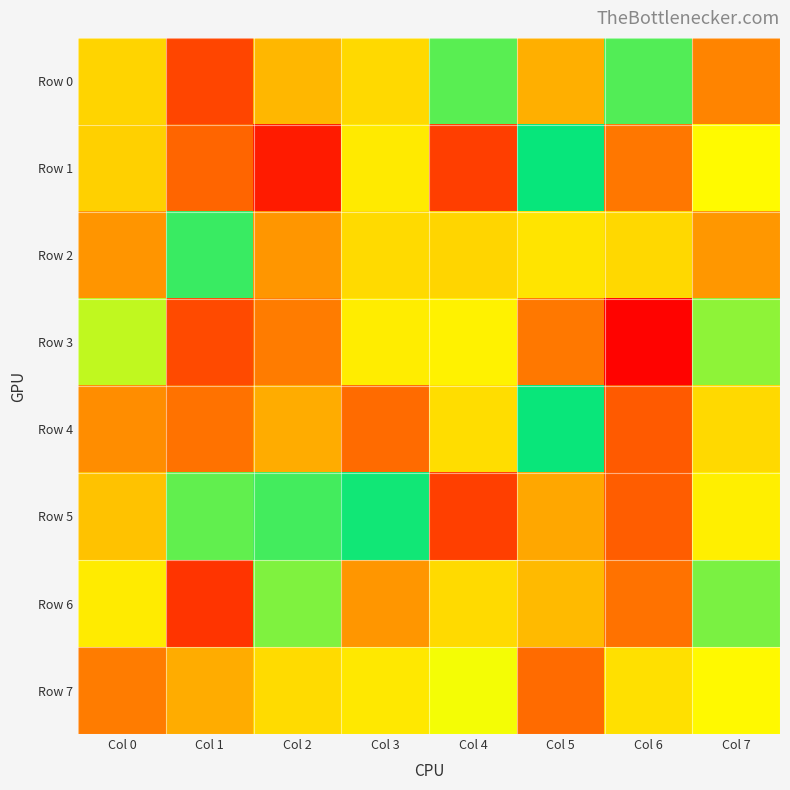

Which series has the largest total across all categories?

Row 5